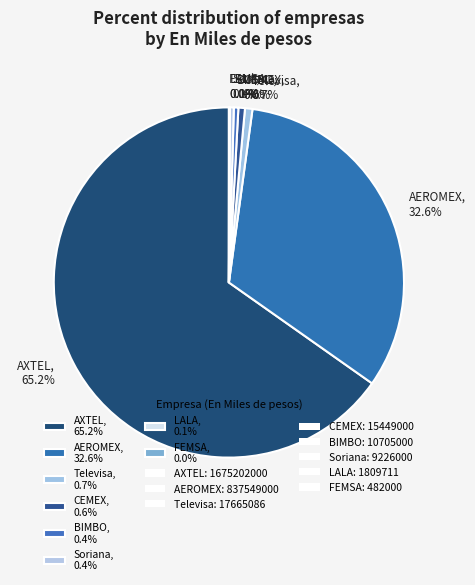

Does AXTEL, 65.2% represent more than half of the total?

Yes